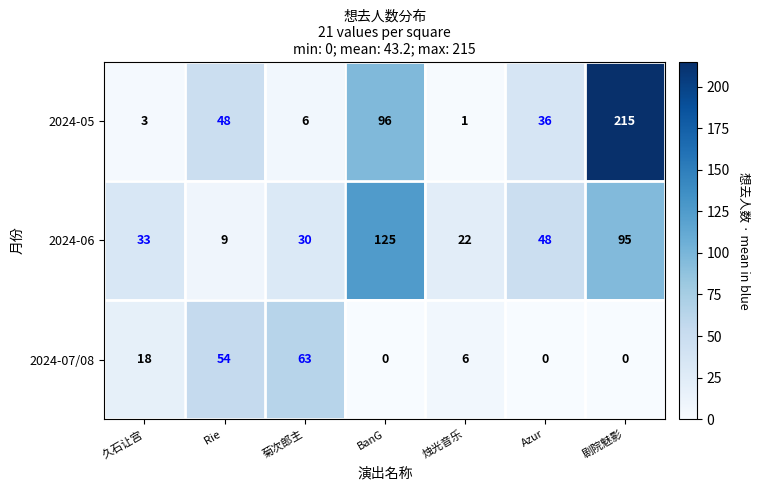

At which category is the sum across all series the highest?

剧院魅影